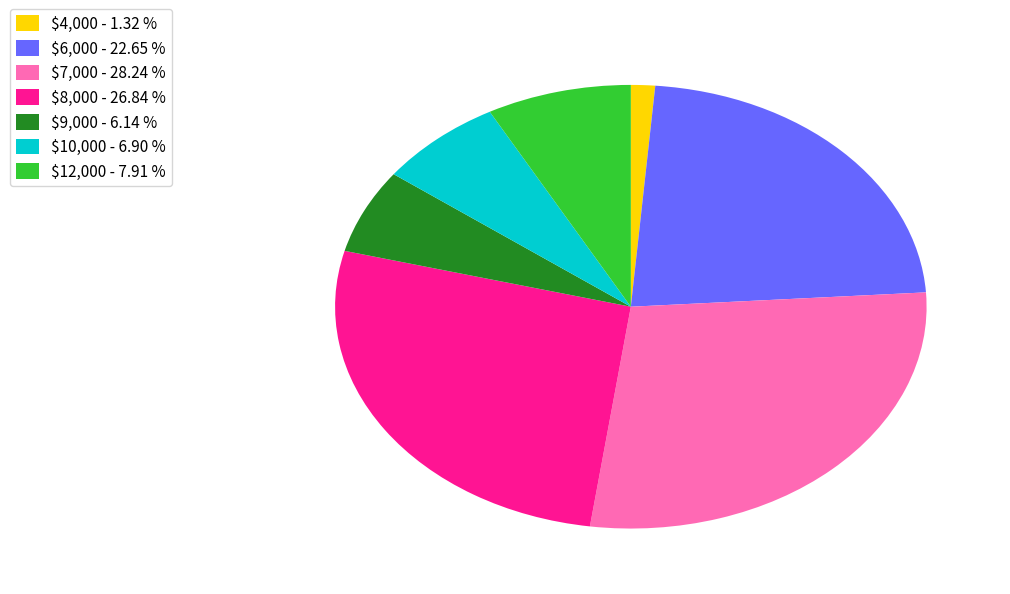

Is $12,000 - 7.91 % the majority of the pie?

No